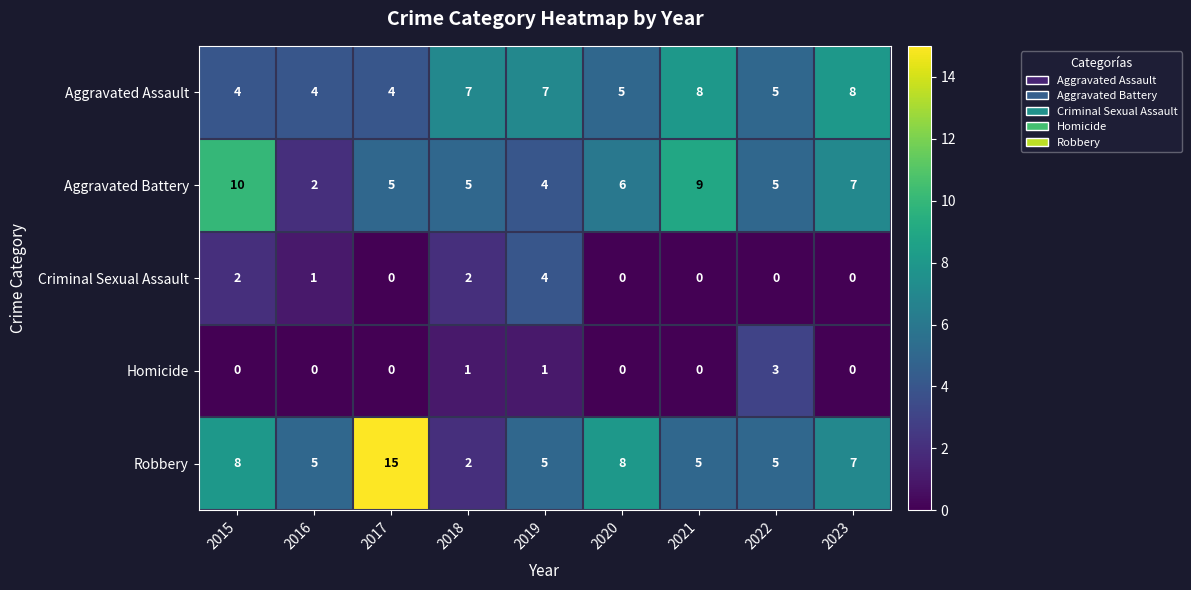

True or false: Criminal Sexual Assault has a value of 0 at 2023.

True